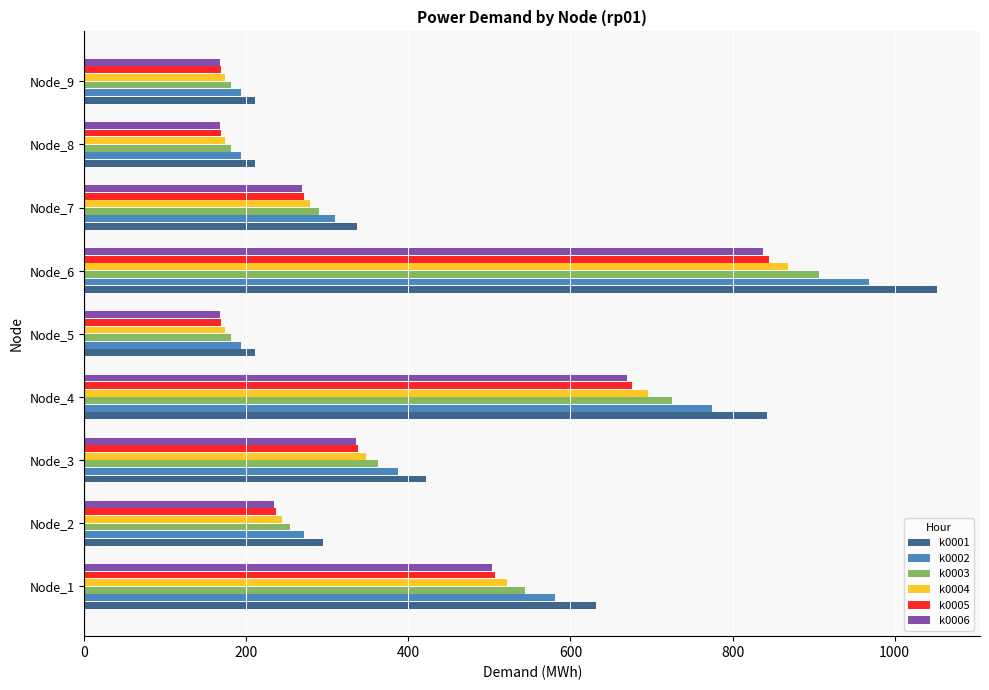

Which series has the largest total across all categories?

k0001